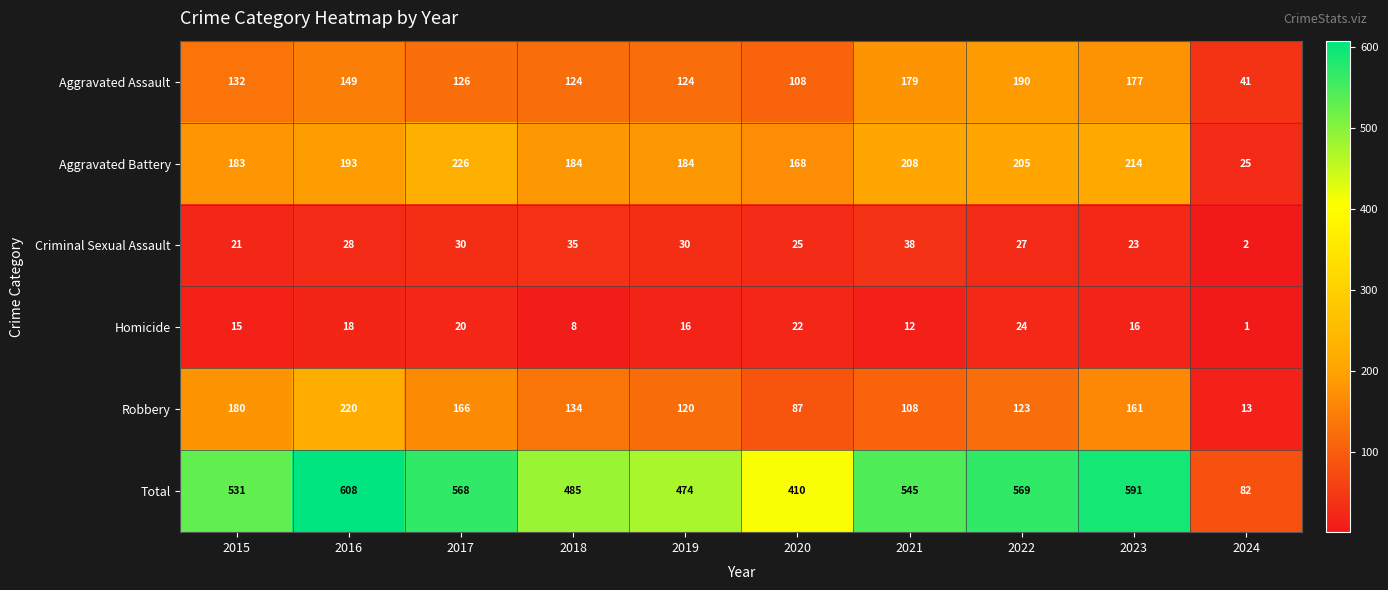

How many data points does each series have?

10